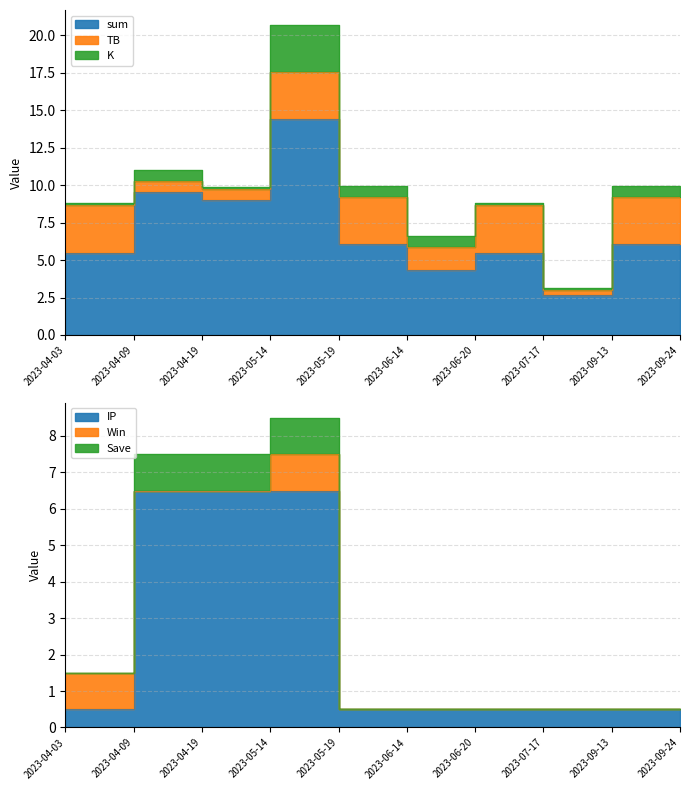

What is the label of the 6th point from the left?

2023-06-14